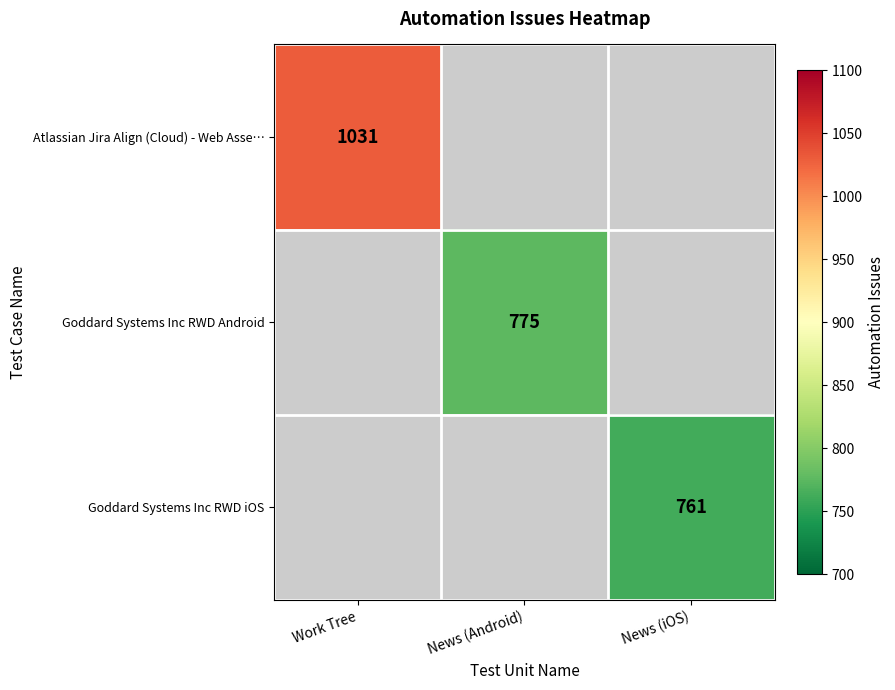

The value of Atlassian Jira Align (Cloud) - Web Asse… at Work Tree is 685.1. True or false?

False